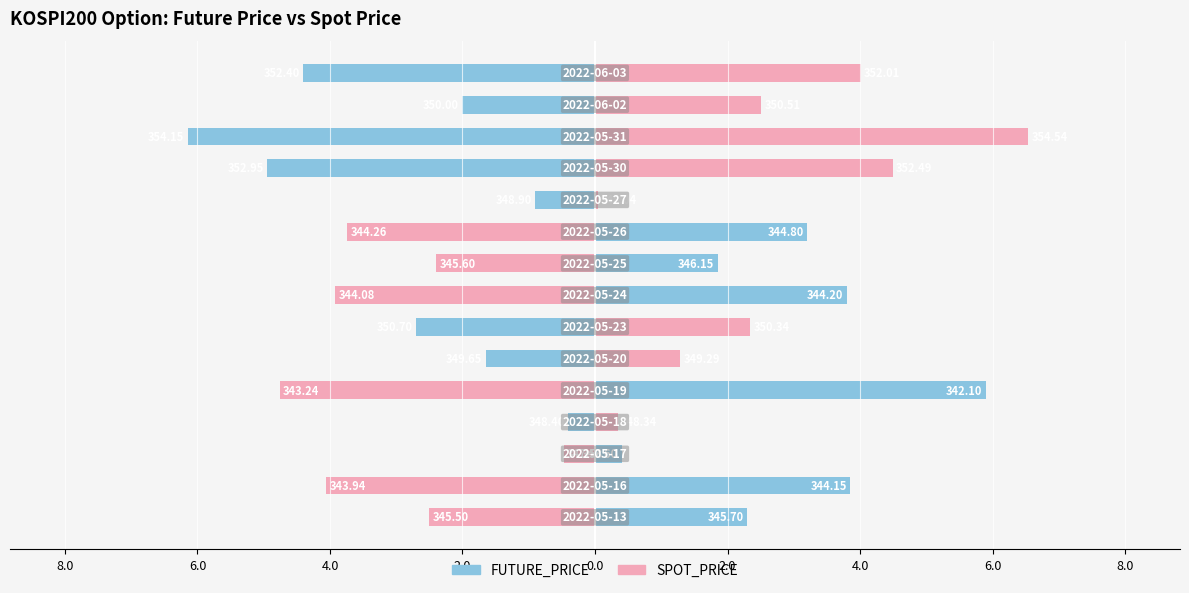

Is it true that SPOT_PRICE equals -0.5 at 6.0?

True